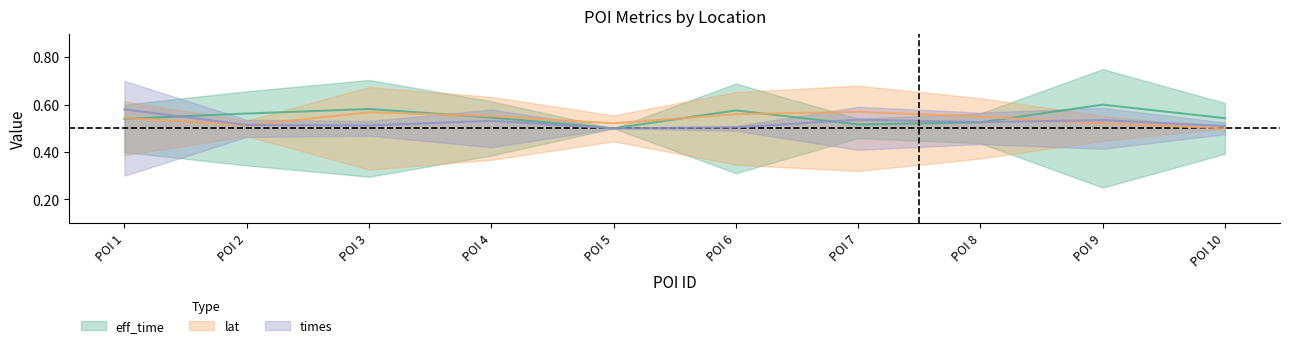

Which series ends up on top after the final intersection of lat and eff_time?

eff_time